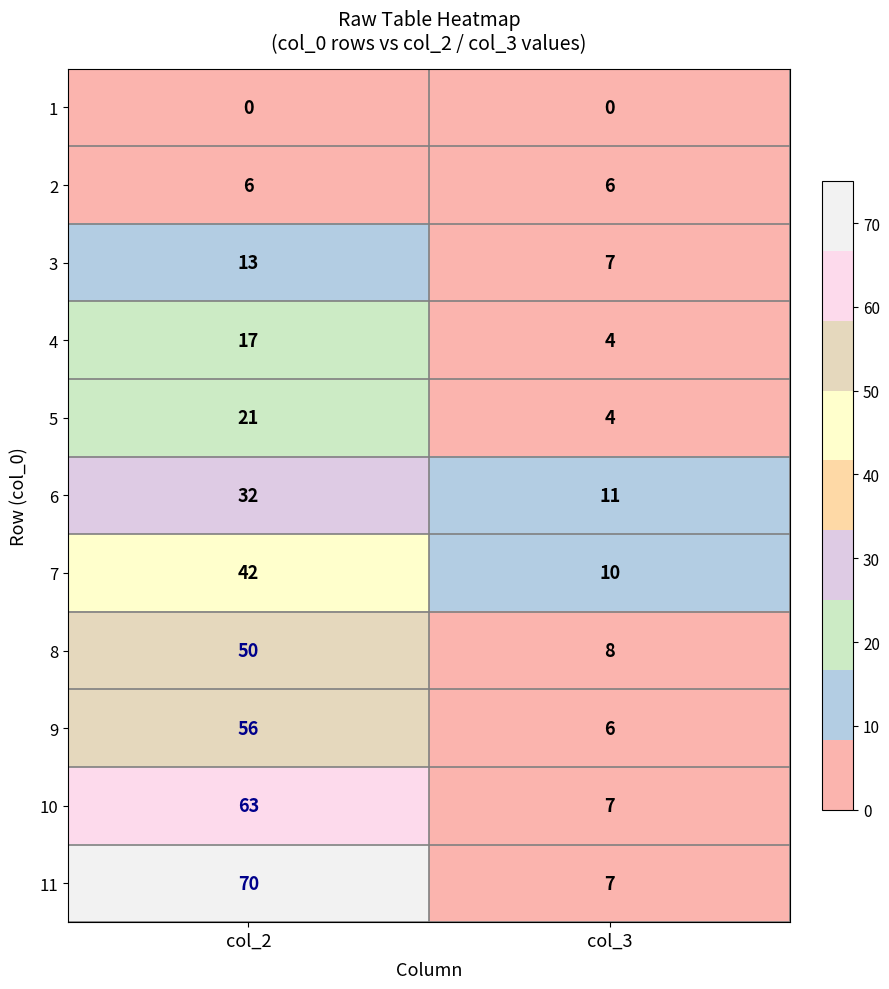

How many data points does each series have?

2